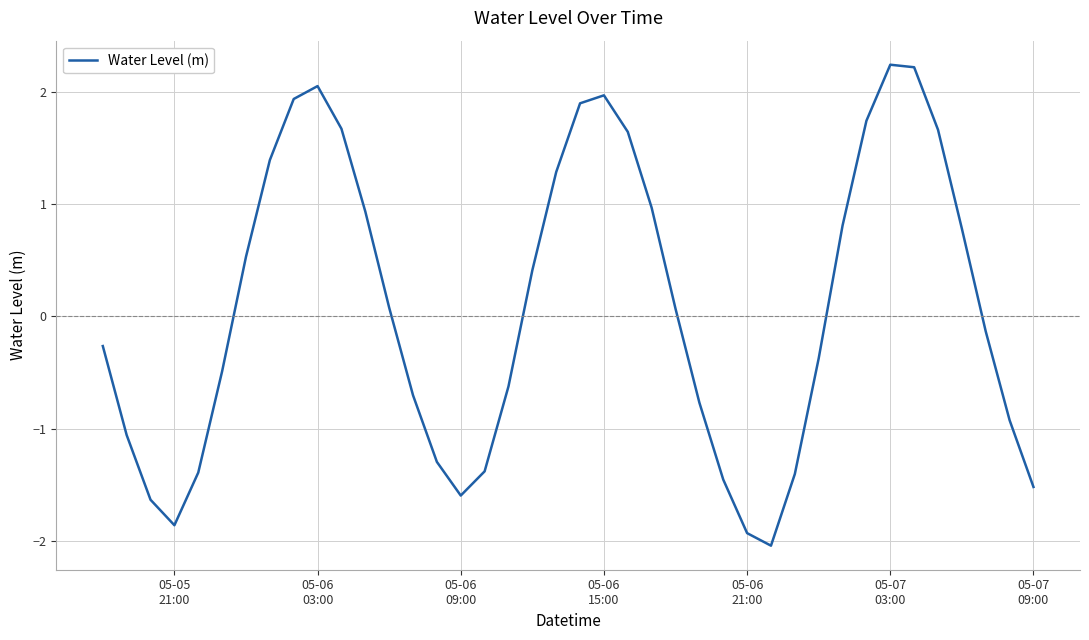

What is the difference between the maximum and minimum values?

4.3